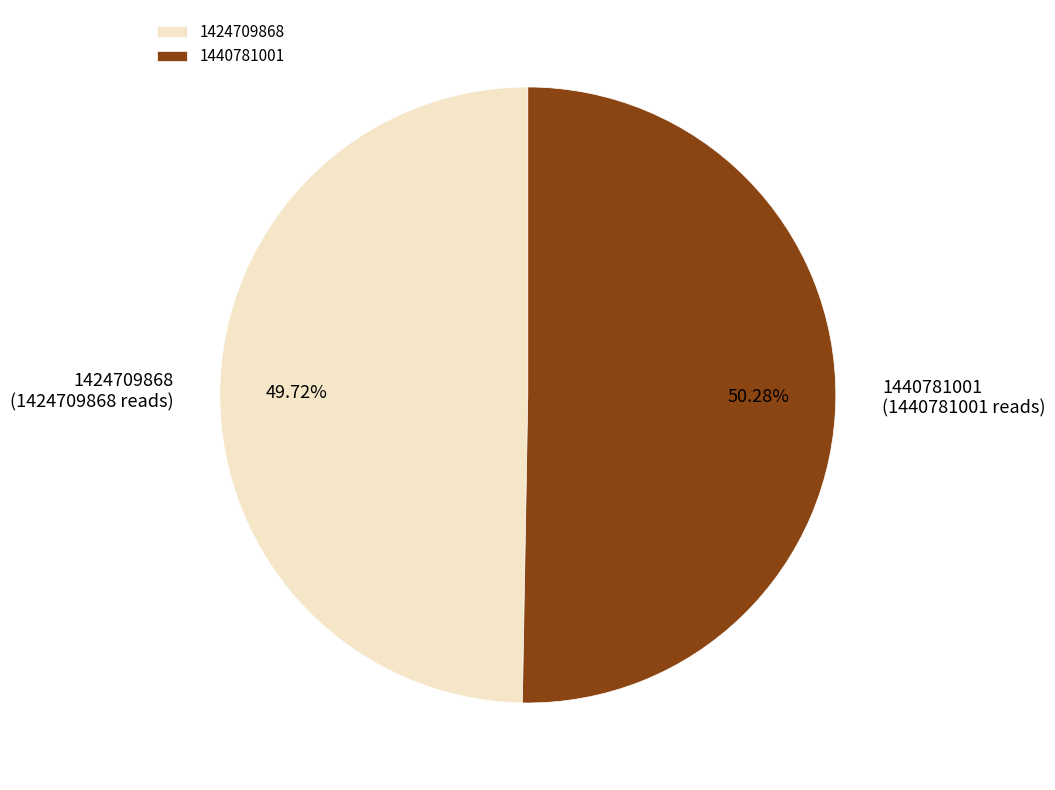

The 1440781001 slice represents 50% of the pie. True or false?

True